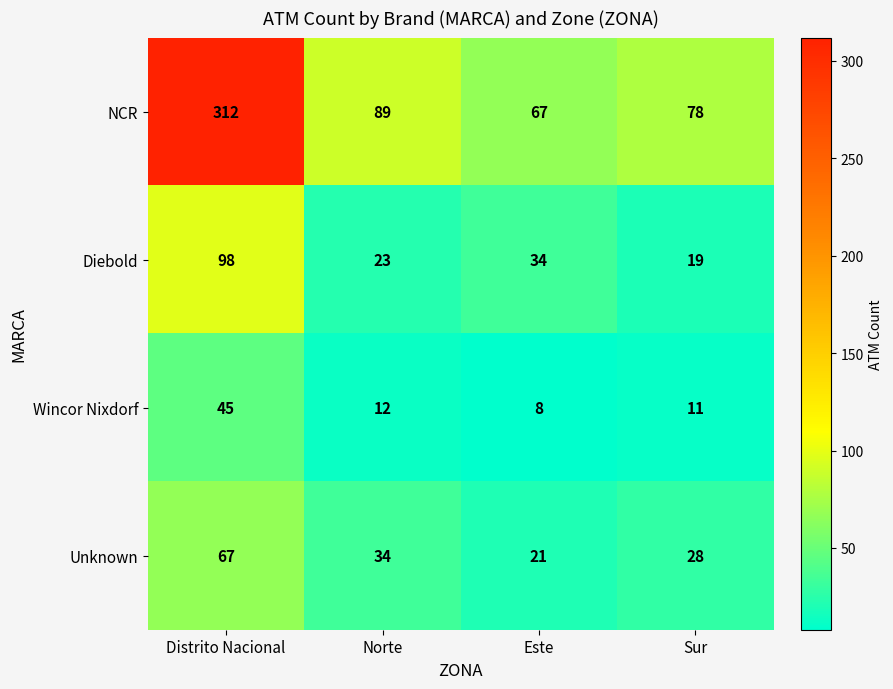

Read the NCR value at Sur.

78